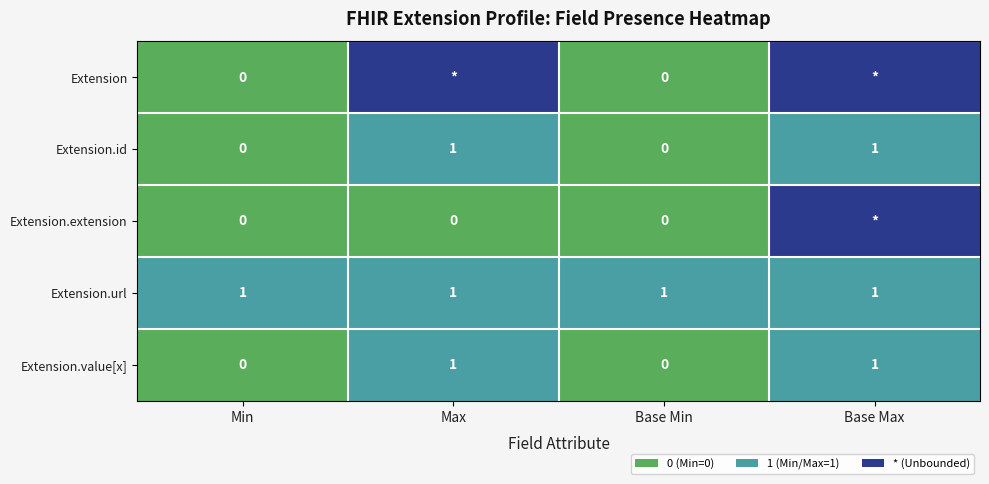

What is the sum of all Extension.url values?

4